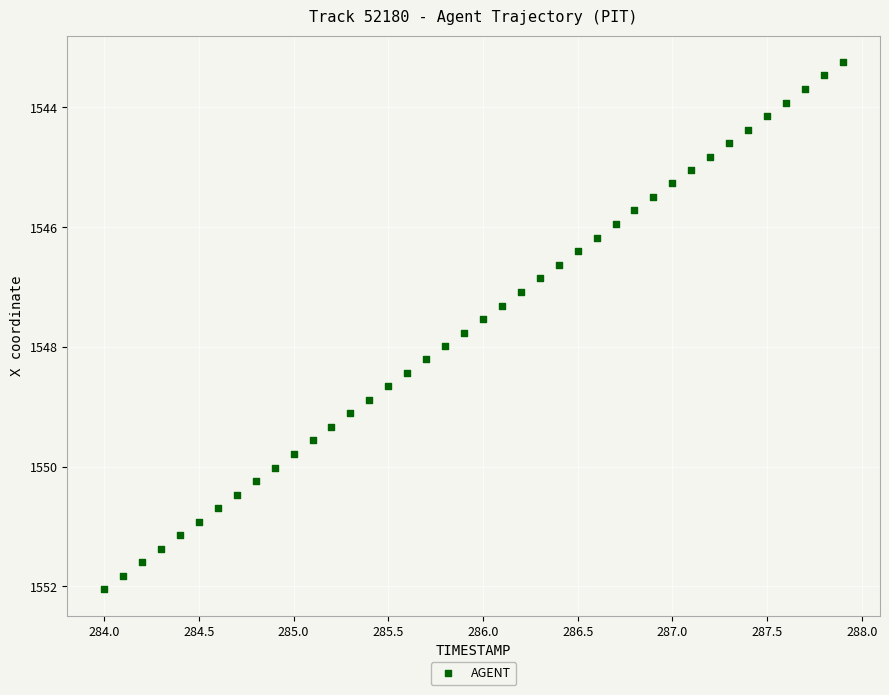

What is the range of X values (max minus min)?

3.9